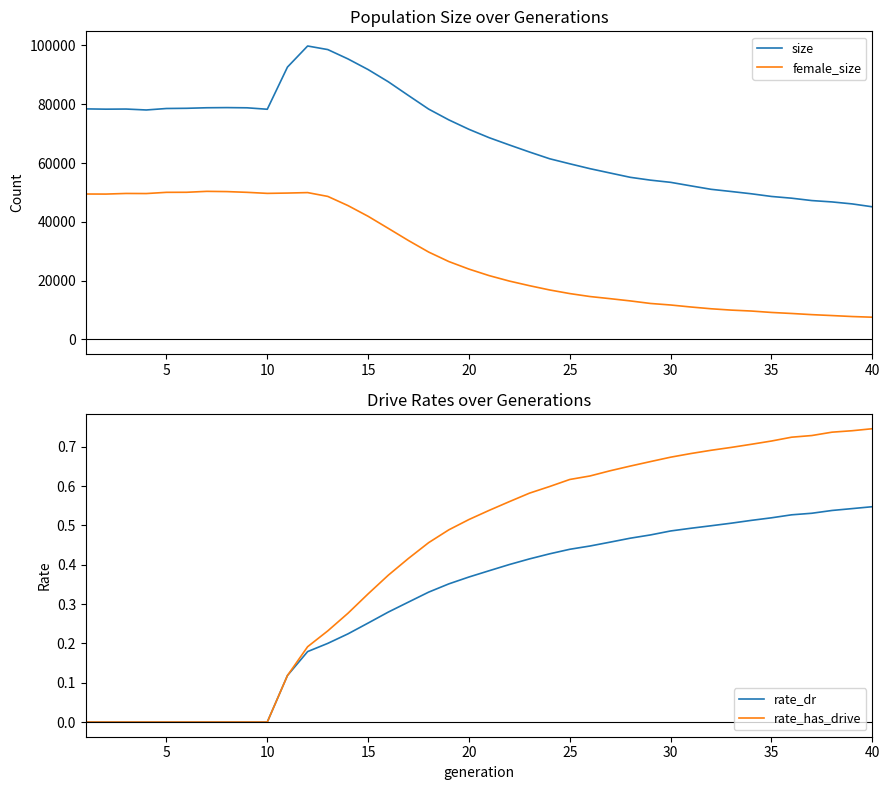

Is this an area chart (filled region under the line)?

No